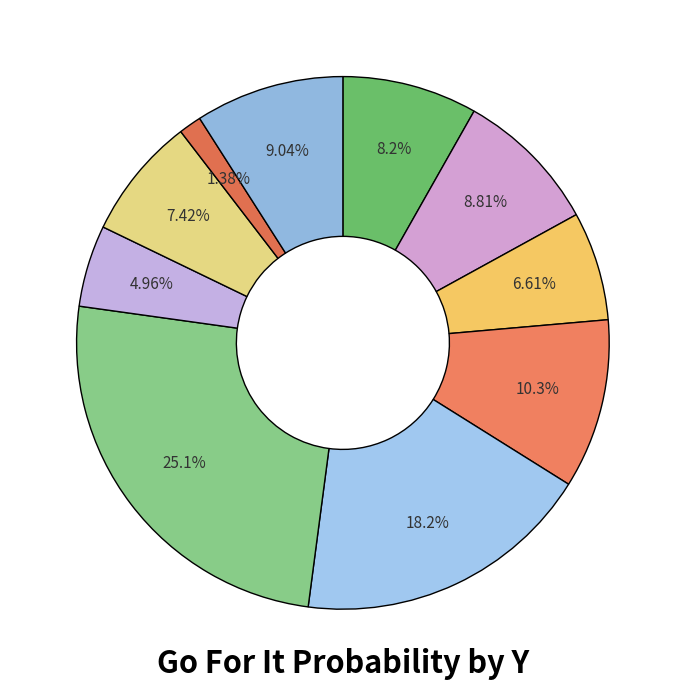

To the nearest percent, what is the average slice percentage?

10%